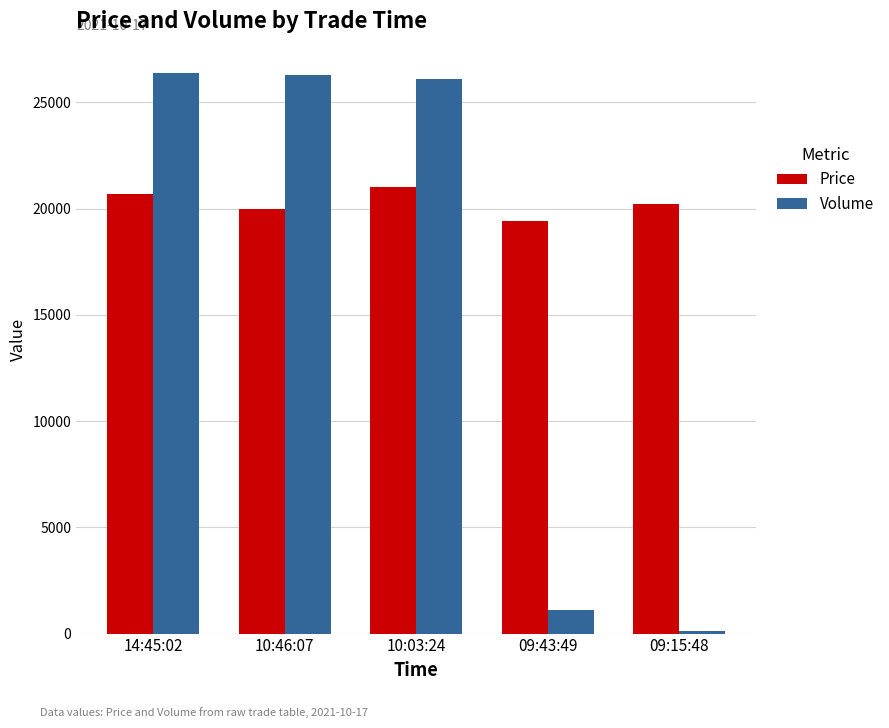

What position from the right is 09:15:48?

1